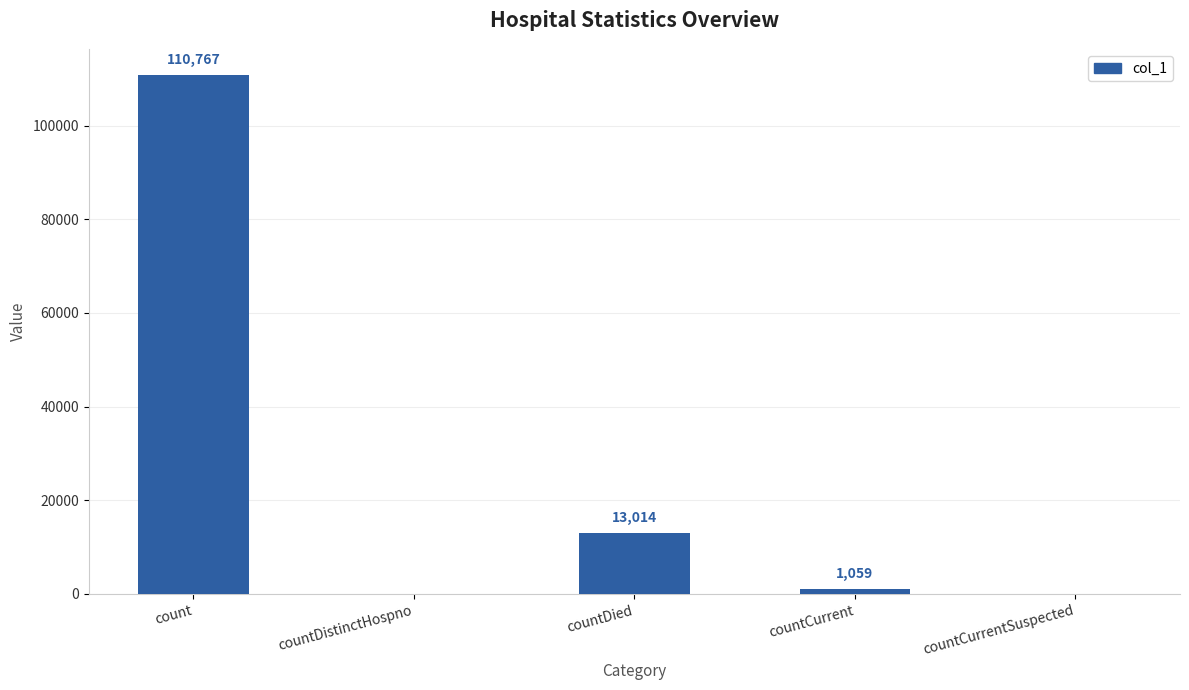

How many values are above zero?

3